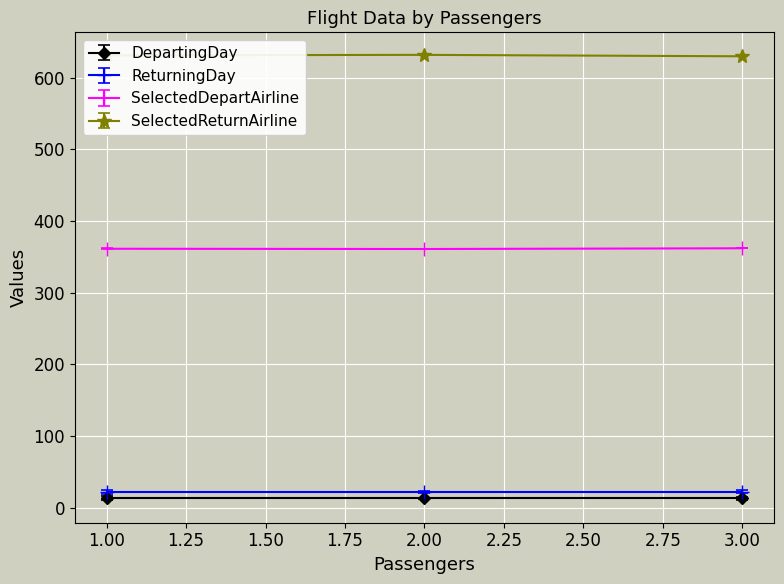

The value of SelectedDepartAirline at 2.00 is 153.7. True or false?

False